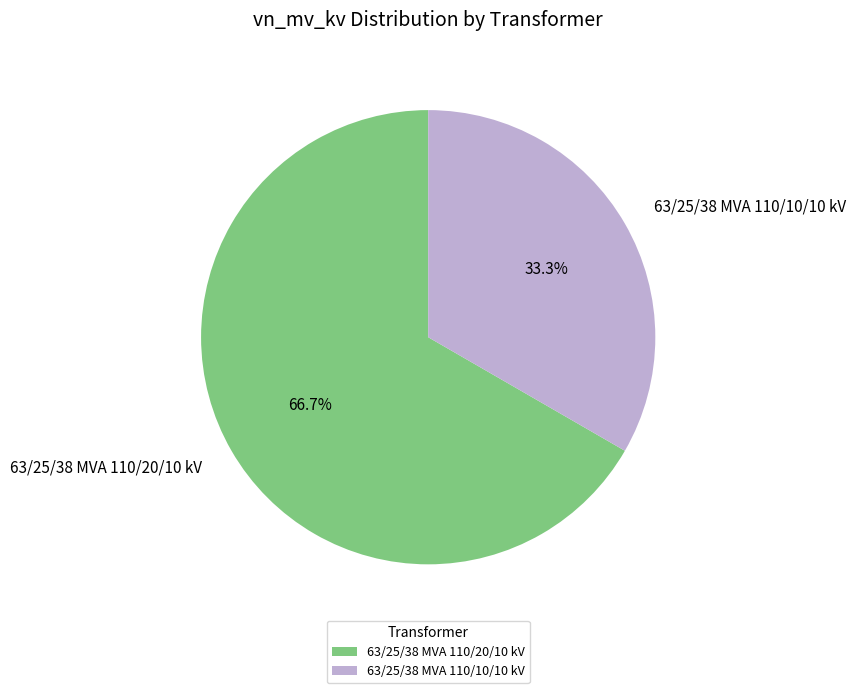

How many slices are in this pie chart?

2